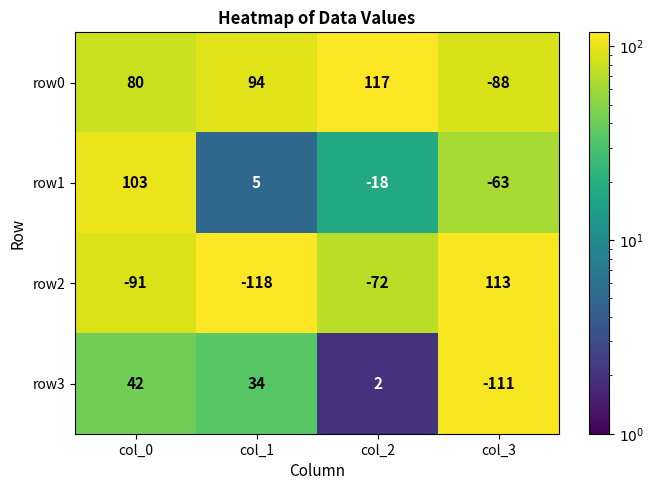

What is the sum of all row3 values?

-33